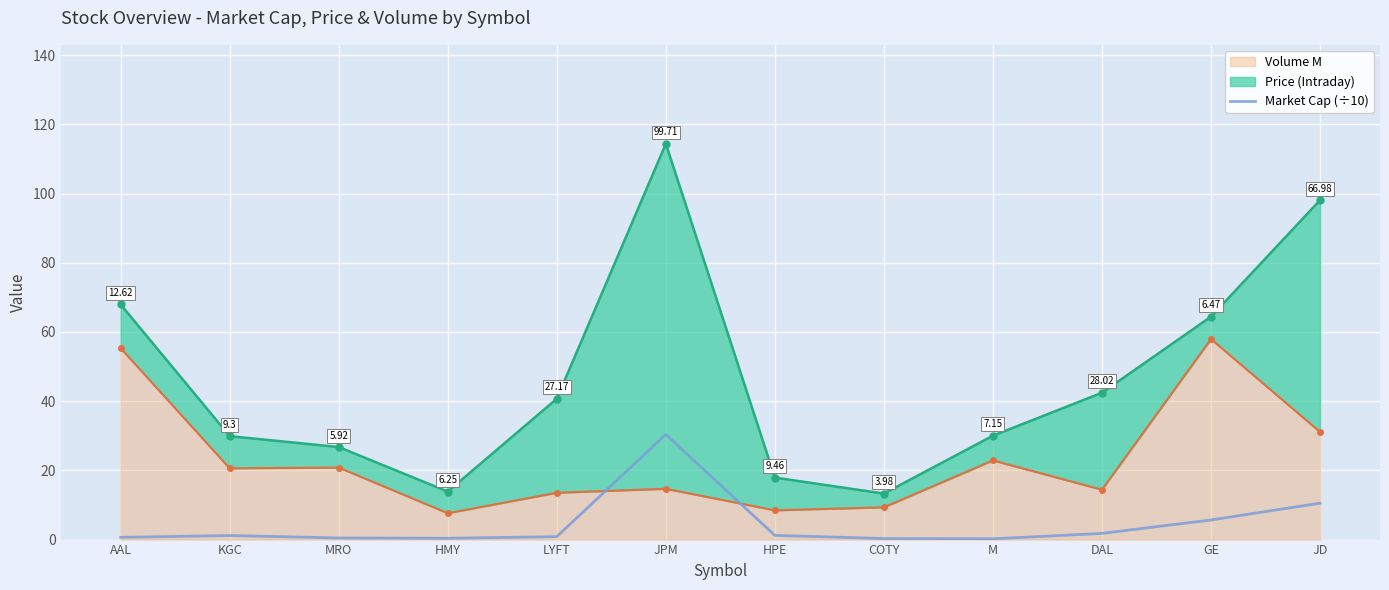

List the labels in order of value, smallest first.

M, COTY, HMY, MRO, AAL, LYFT, KGC, HPE, DAL, GE, JD, JPM